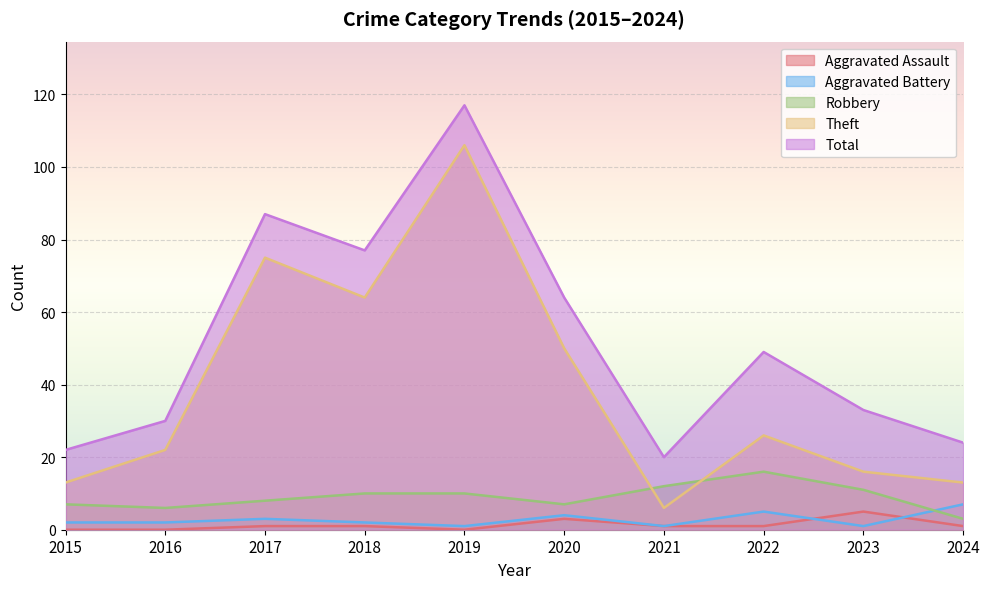

What is the lowest value of the Total series?

20